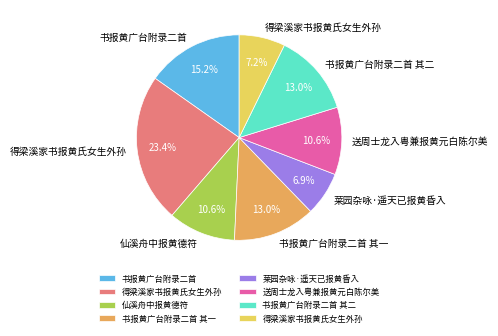

Does any single category account for the majority?

No